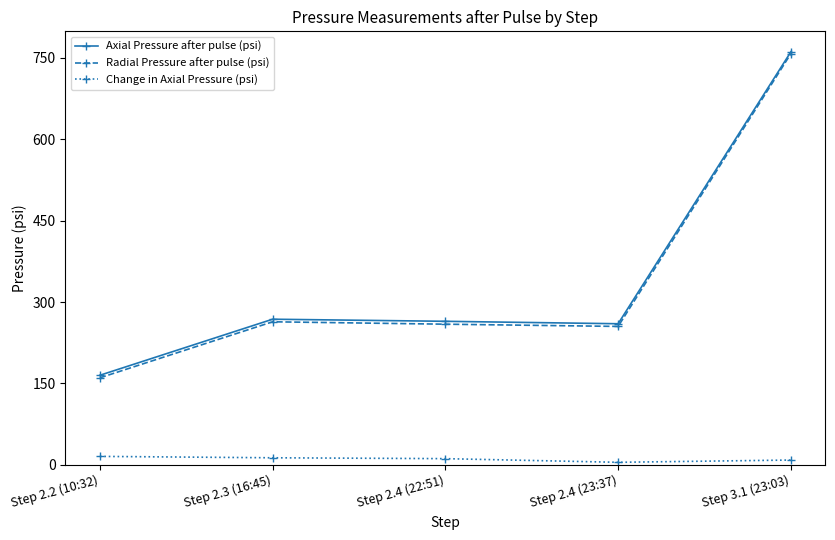

True or false: Axial Pressure after pulse (psi) and Radial Pressure after pulse (psi) intersect in this chart.

False